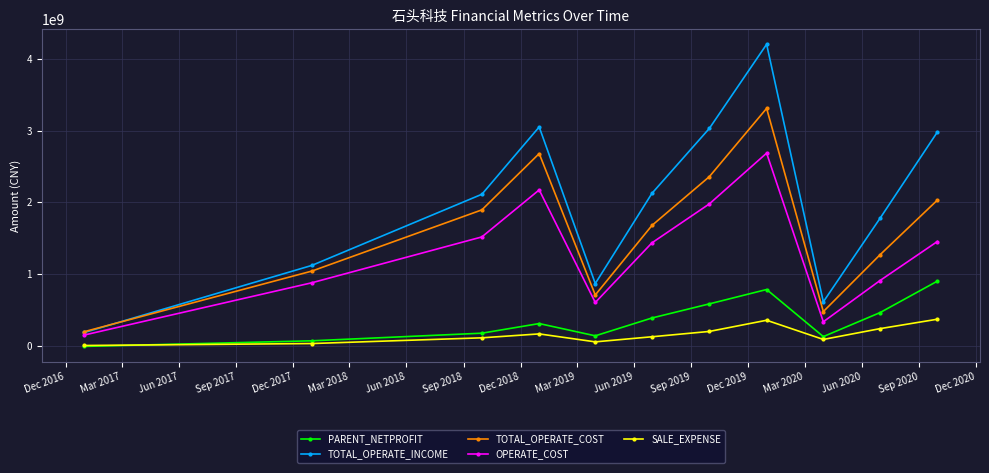

True or false: SALE_EXPENSE and OPERATE_COST intersect in this chart.

False